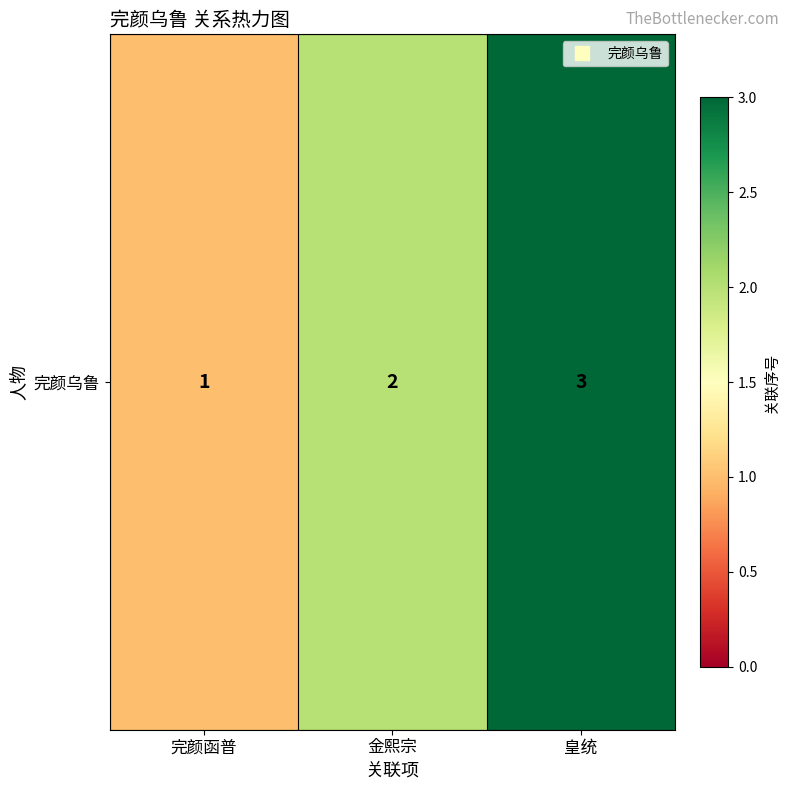

Is it true that the value at 完颜函普 is 1?

True